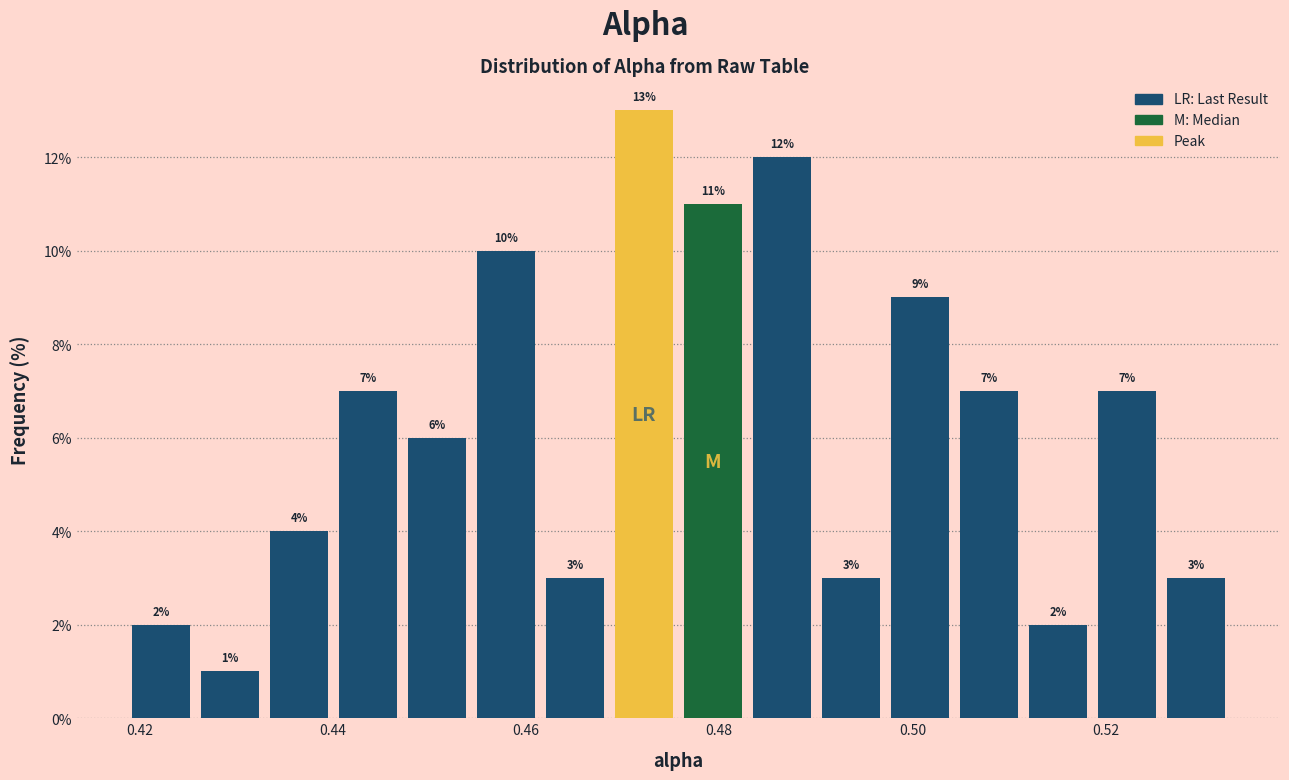

Read against the x-axis, roughly where is the centre of the tallest bar?

0.472